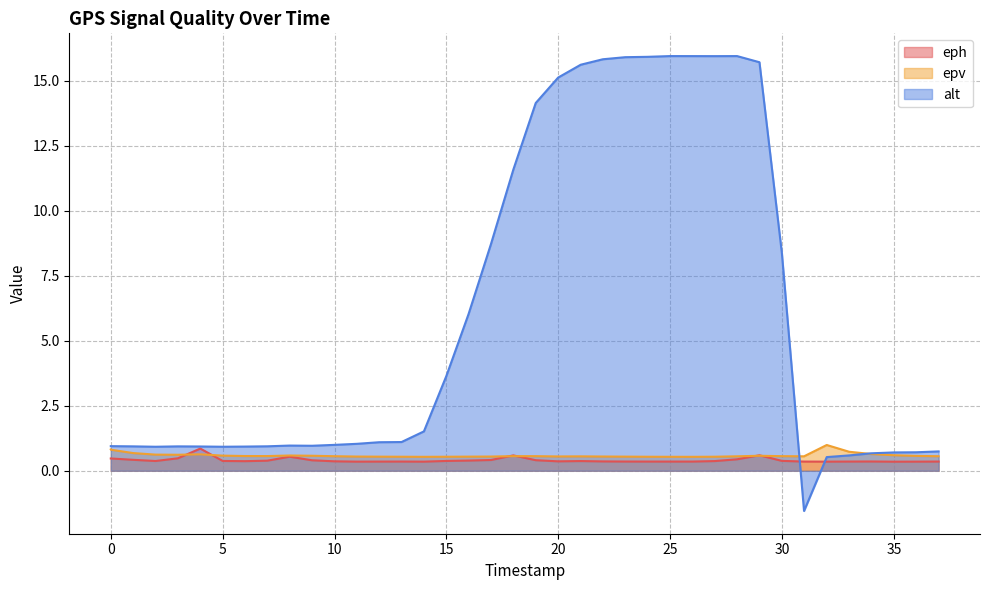

Which series changed the most between 10312000 and 14304000?

eph